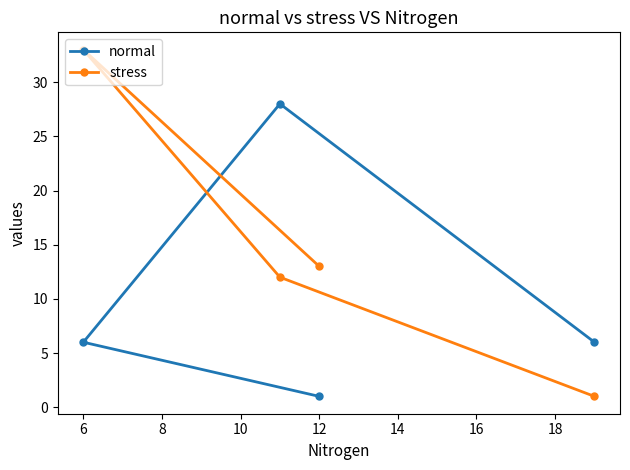

The value of stress at 12 is 13. True or false?

True